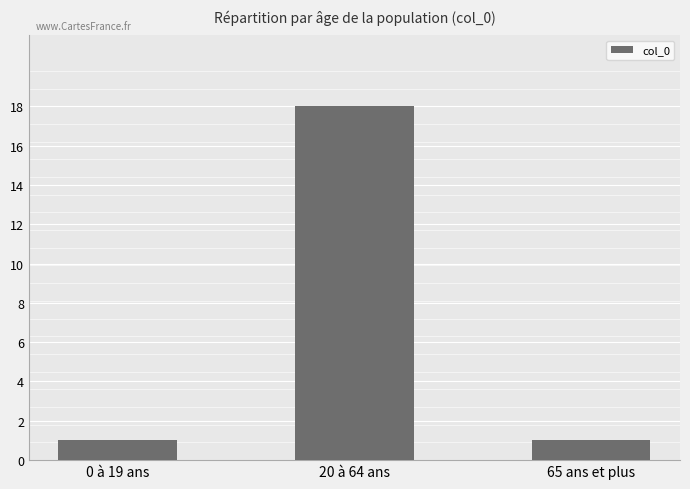

At which category does the chart reach its minimum across all series?

0 à 19 ans